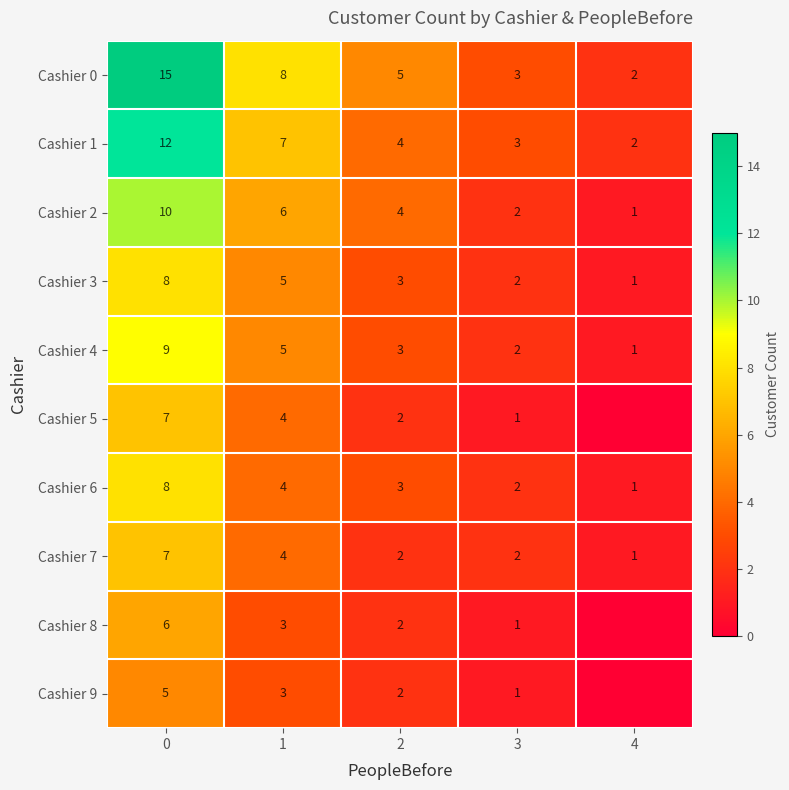

What is the sum of all Cashier 7 values?

16